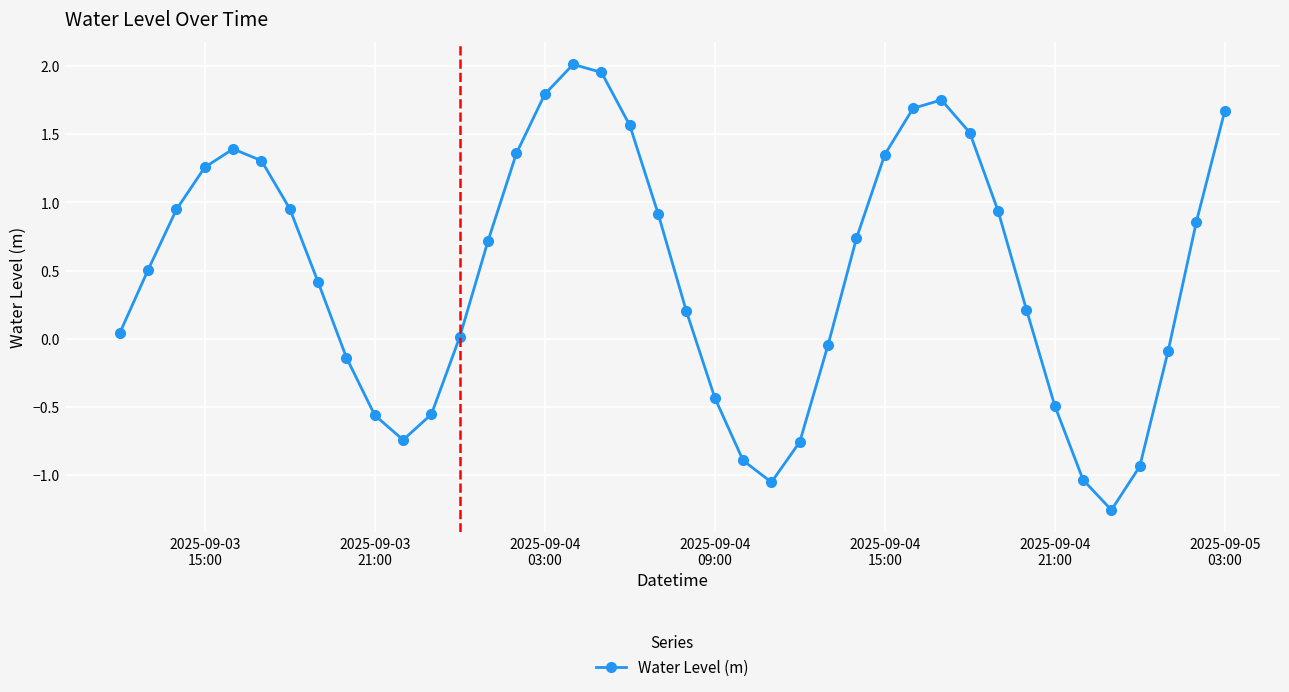

How many points are lower than both their immediate neighbors (excluding endpoints)?

3